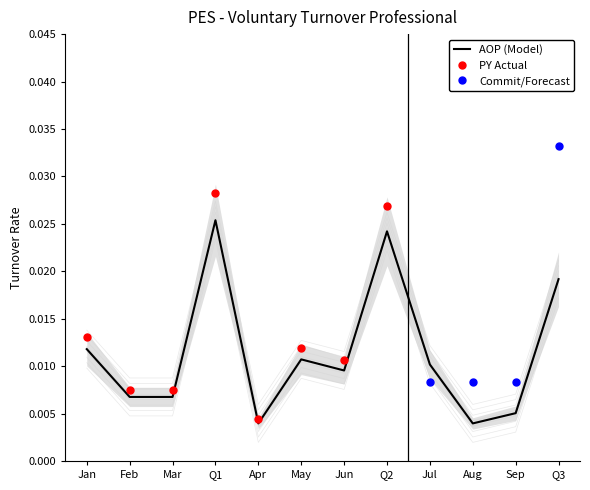

At which label does AOP (Model) reach its peak?

Q1